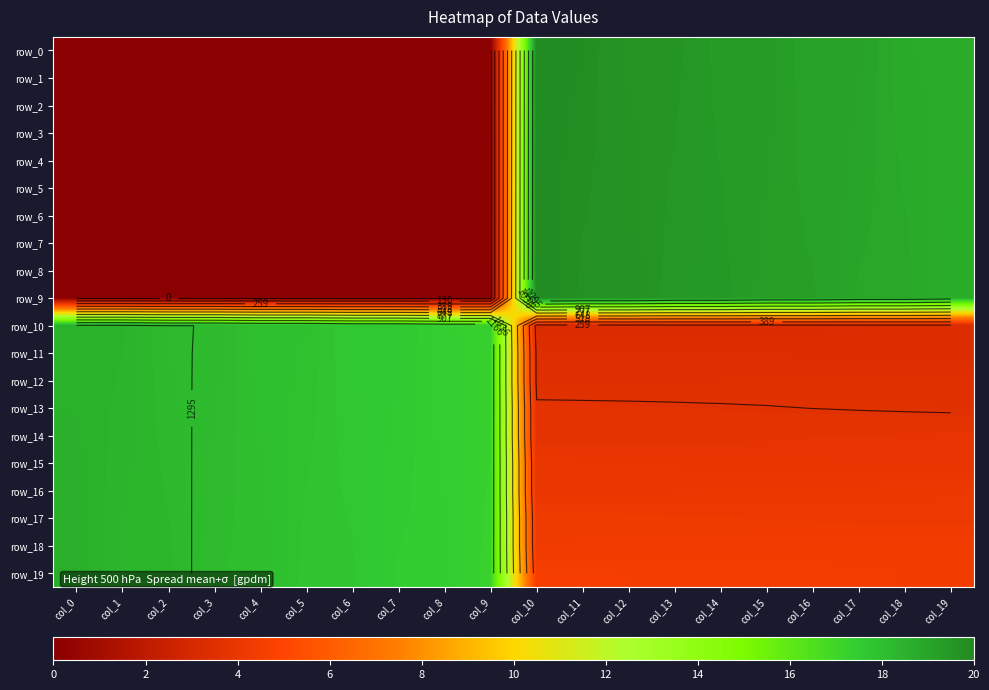

Reading left to right, extract all data points from this chart.

row_0: 0.0	0.0	0.0	0.0	0.0	0.0	0.0	0.0	0.0	0.0	1416.0	1415.0	1396.0	1395.0	1376.0	1375.0	1356.0	1355.0	1336.0	1335.0
row_1: 0.0	0.0	0.0	0.0	0.0	0.0	0.0	0.0	0.0	0.0	1417.0	1414.0	1397.0	1394.0	1377.0	1374.0	1357.0	1354.0	1337.0	1334.0
row_2: 0.0	0.0	0.0	0.0	0.0	0.0	0.0	0.0	0.0	0.0	1418.0	1413.0	1398.0	1393.0	1378.0	1373.0	1358.0	1353.0	1338.0	1333.0
row_3: 0.0	0.0	0.0	0.0	0.0	0.0	0.0	0.0	0.0	0.0	1419.0	1412.0	1399.0	1392.0	1379.0	1372.0	1359.0	1352.0	1339.0	1332.0
row_4: 0.0	0.0	0.0	0.0	0.0	0.0	0.0	0.0	0.0	0.0	1420.0	1411.0	1400.0	1391.0	1380.0	1371.0	1360.0	1351.0	1340.0	1331.0
row_5: 0.0	0.0	0.0	0.0	0.0	0.0	0.0	0.0	0.0	0.0	1421.0	1410.0	1401.0	1390.0	1381.0	1370.0	1361.0	1350.0	1341.0	1330.0
row_6: 0.0	0.0	0.0	0.0	0.0	0.0	0.0	0.0	0.0	0.0	1422.0	1409.0	1402.0	1389.0	1382.0	1369.0	1362.0	1349.0	1342.0	1329.0
row_7: 0.0	0.0	0.0	0.0	0.0	0.0	0.0	0.0	0.0	0.0	1423.0	1408.0	1403.0	1388.0	1383.0	1368.0	1363.0	1348.0	1343.0	1328.0
row_8: 0.0	0.0	0.0	0.0	0.0	0.0	0.0	0.0	0.0	0.0	1424.0	1407.0	1404.0	1387.0	1384.0	1367.0	1364.0	1347.0	1344.0	1327.0
row_9: 0.0	0.0	0.0	0.0	0.0	0.0	0.0	0.0	0.0	0.0	1425.0	1406.0	1405.0	1386.0	1385.0	1366.0	1365.0	1346.0	1345.0	1326.0
row_10: 1316.0	1315.0	1296.0	1295.0	1276.0	1275.0	1256.0	1255.0	1236.0	1235.0	226.0	227.0	228.0	229.0	230.0	231.0	232.0	233.0	234.0	235.0
row_11: 1317.0	1314.0	1297.0	1294.0	1277.0	1274.0	1257.0	1254.0	1237.0	1234.0	245.0	244.0	243.0	242.0	241.0	240.0	239.0	238.0	237.0	236.0
row_12: 1318.0	1313.0	1298.0	1293.0	1278.0	1273.0	1258.0	1253.0	1238.0	1233.0	246.0	247.0	248.0	249.0	250.0	251.0	252.0	253.0	254.0	255.0
row_13: 1319.0	1312.0	1299.0	1292.0	1279.0	1272.0	1259.0	1252.0	1239.0	1232.0	265.0	264.0	263.0	262.0	261.0	260.0	259.0	258.0	257.0	256.0
row_14: 1320.0	1311.0	1300.0	1291.0	1280.0	1271.0	1260.0	1251.0	1240.0	1231.0	266.0	267.0	268.0	269.0	270.0	271.0	272.0	273.0	274.0	275.0
row_15: 1321.0	1310.0	1301.0	1290.0	1281.0	1270.0	1261.0	1250.0	1241.0	1230.0	285.0	284.0	283.0	282.0	281.0	280.0	279.0	278.0	277.0	276.0
row_16: 1322.0	1309.0	1302.0	1289.0	1282.0	1269.0	1262.0	1249.0	1242.0	1229.0	286.0	287.0	288.0	289.0	290.0	291.0	292.0	293.0	294.0	295.0
row_17: 1323.0	1308.0	1303.0	1288.0	1283.0	1268.0	1263.0	1248.0	1243.0	1228.0	305.0	304.0	303.0	302.0	301.0	300.0	299.0	298.0	297.0	296.0
row_18: 1324.0	1307.0	1304.0	1287.0	1284.0	1267.0	1264.0	1247.0	1244.0	1227.0	306.0	307.0	308.0	309.0	310.0	311.0	312.0	313.0	314.0	315.0
row_19: 1325.0	1306.0	1305.0	1286.0	1285.0	1266.0	1265.0	1246.0	1245.0	1226.0	325.0	324.0	323.0	322.0	321.0	320.0	319.0	318.0	317.0	316.0